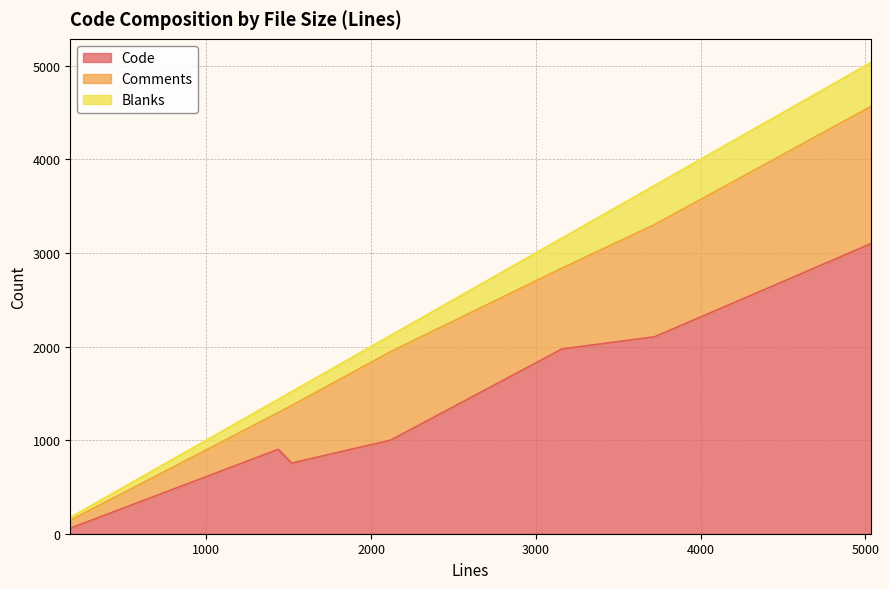

How many values in the Code series are below 1000?

3